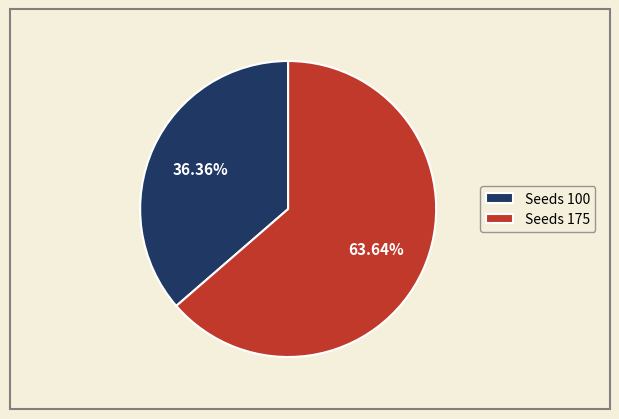

How many segments does this pie chart have?

2